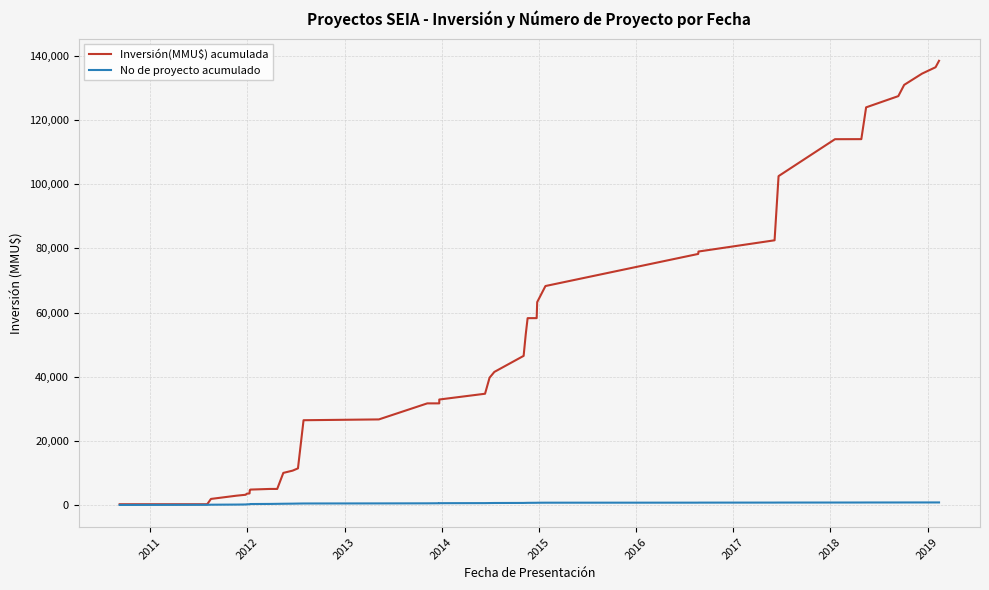

What is the difference between the maximum and minimum values in the No de proyecto acumulado series?

780